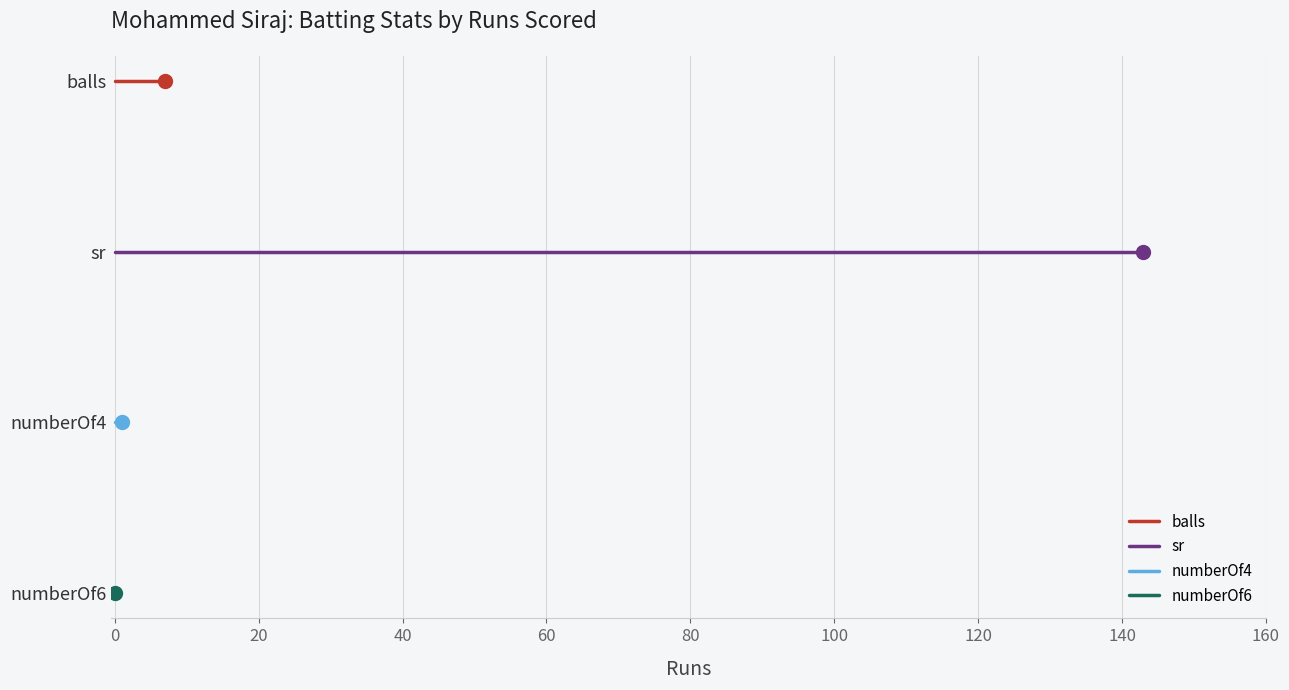

What is the total value across all series at 0?

6